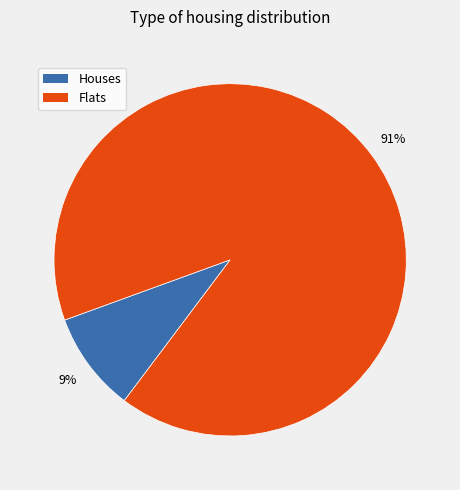

To the nearest percent, what is the average slice percentage?

50%